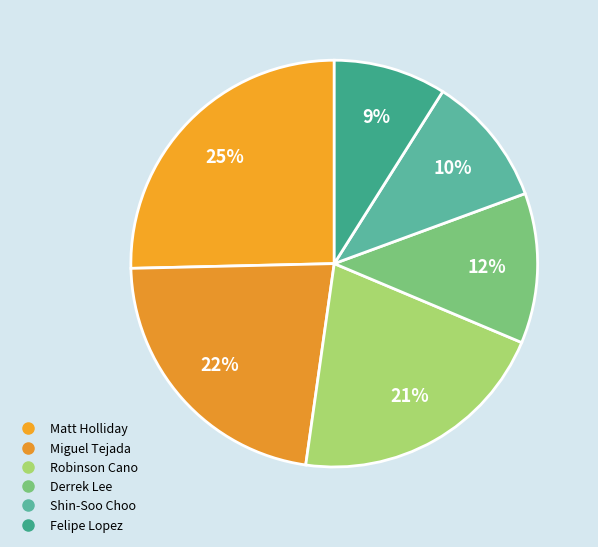

Does Miguel Tejada represent more than half of the total?

No